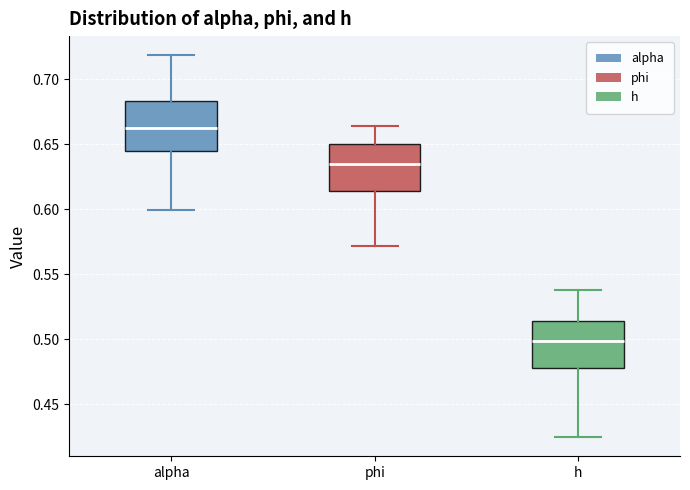

Reading left to right, transcribe this box plot: for each box, give where its median line is, the range the box spans, and where its two whiskers end, as read against the y-axis. The values are not printed on the chart, so give them approximately, as read against the axis.

alpha: median 0.665, box 0.645 to 0.685, whiskers 0.600 to 0.720
phi: median 0.635, box 0.615 to 0.650, whiskers 0.570 to 0.665
h: median 0.500, box 0.480 to 0.515, whiskers 0.425 to 0.540